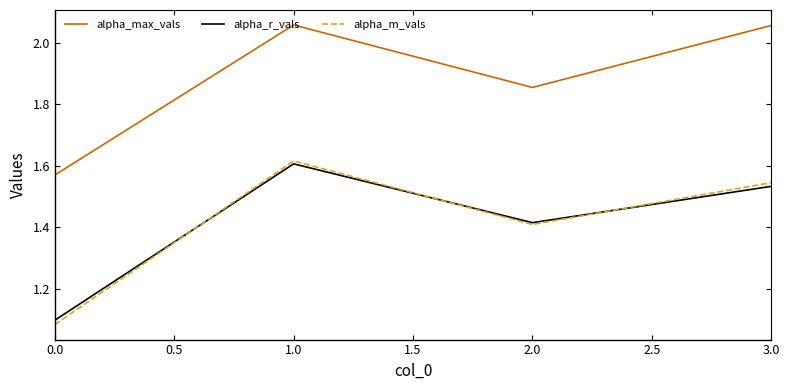

Is it true that alpha_r_vals equals 0.4 at 0.0?

False